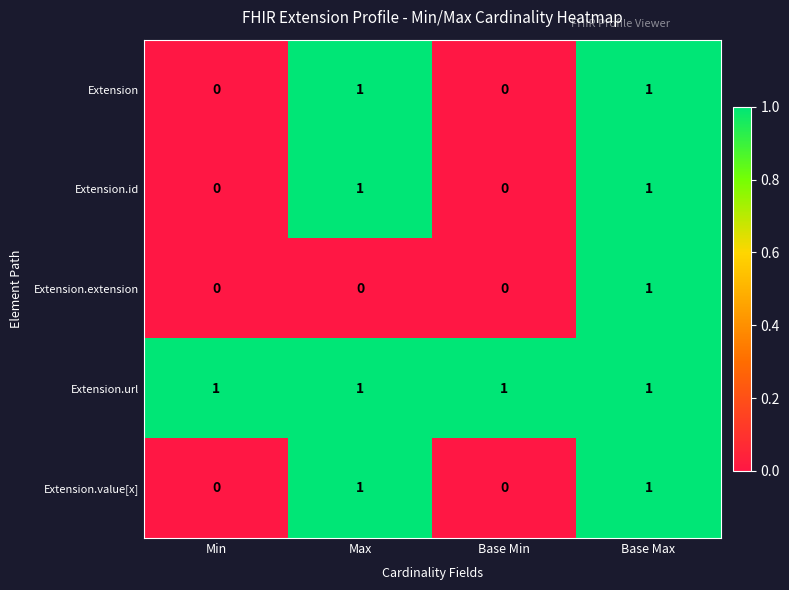

Reading left to right, list all the values displayed in this chart.

Extension: 0	1	0	1
Extension.id: 0	1	0	1
Extension.extension: 0	0	0	1
Extension.url: 1	1	1	1
Extension.value[x]: 0	1	0	1